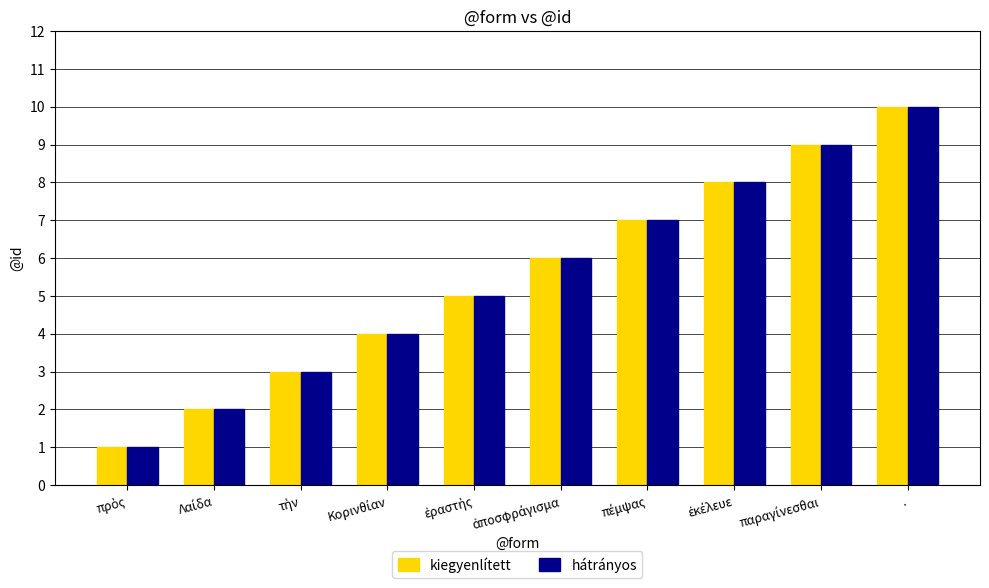

Count the hátrányos values in the range 3 to 8.

6